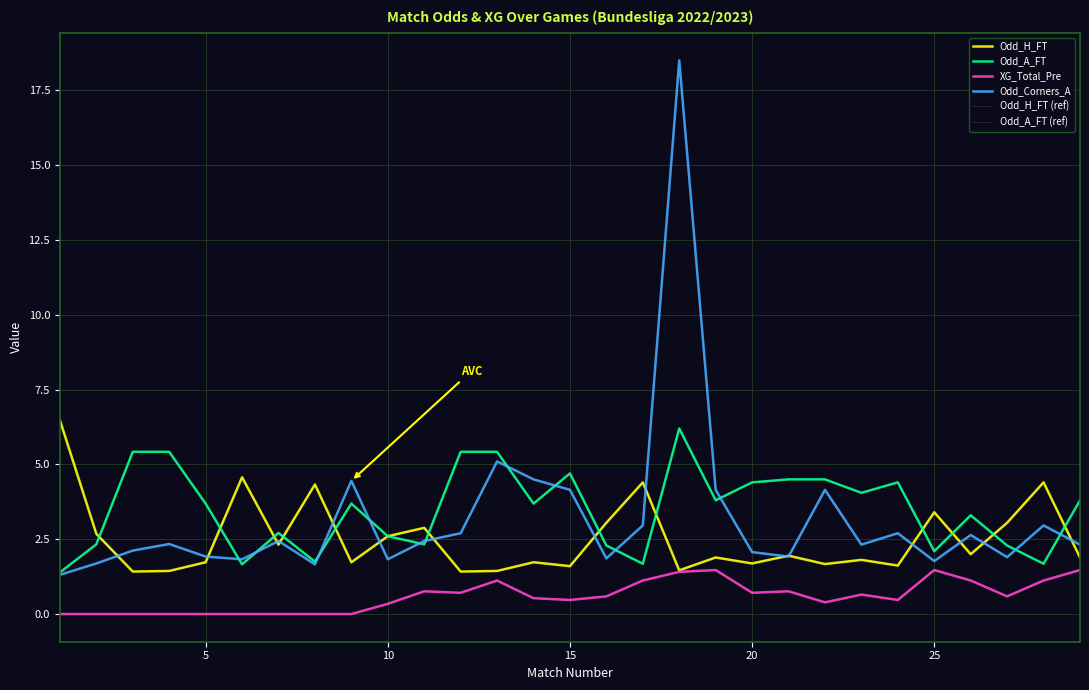

What is the sum of all Odd_H_FT (ref) values?

72.7